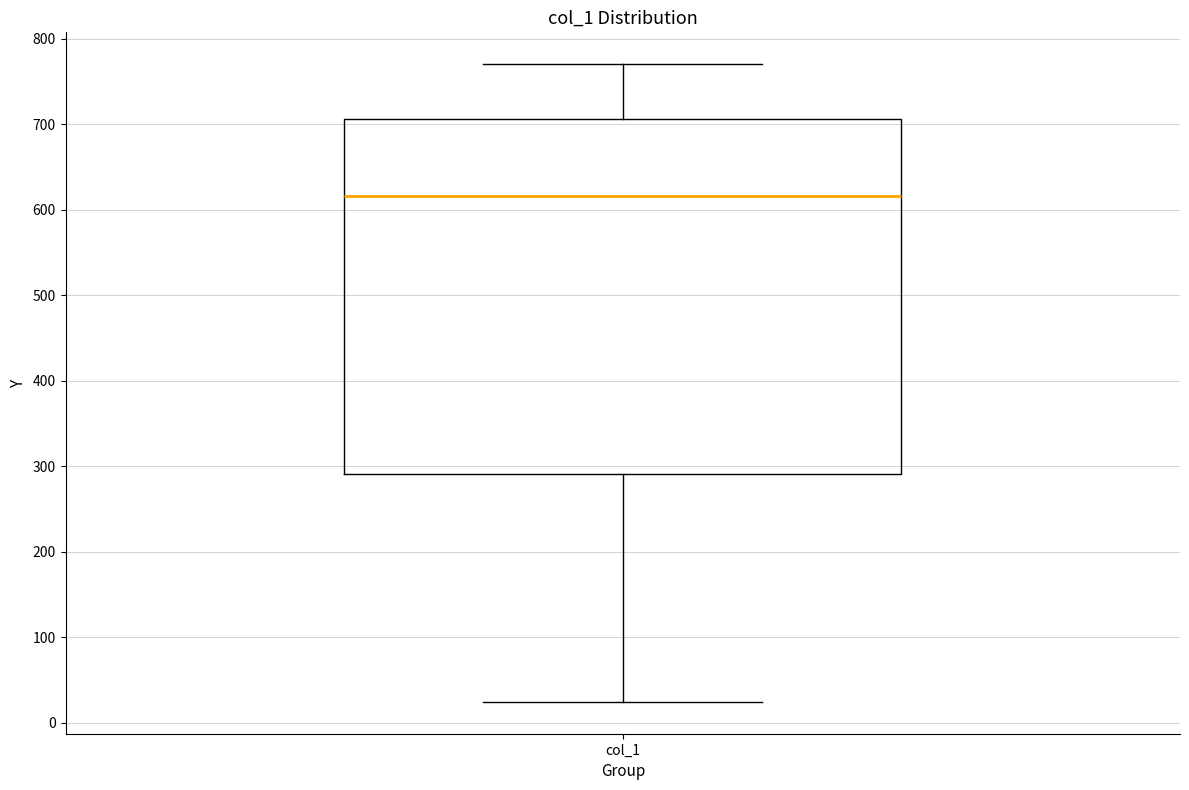

Transcribe this box plot: give where the median line is, the range the box spans, and where the two whiskers end, as read against the y-axis. The values are not printed on the chart, so give them approximately, as read against the axis.

median 620, box 290 to 710, whiskers 20 to 770